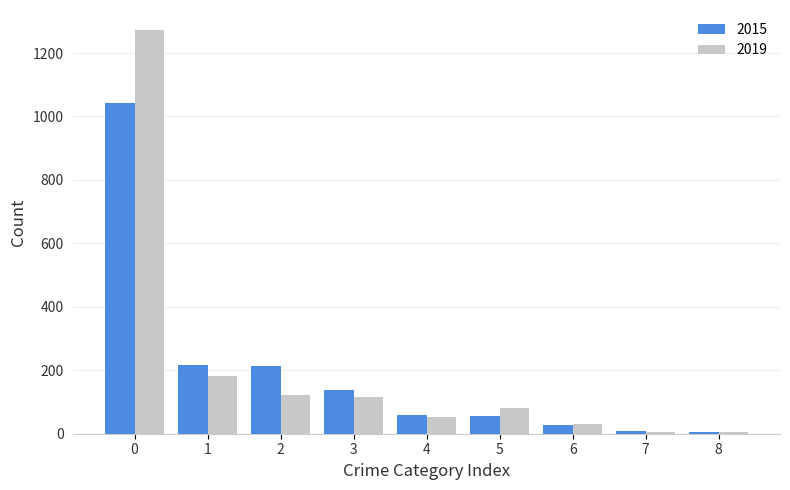

What is the maximum value for 2015?

1041